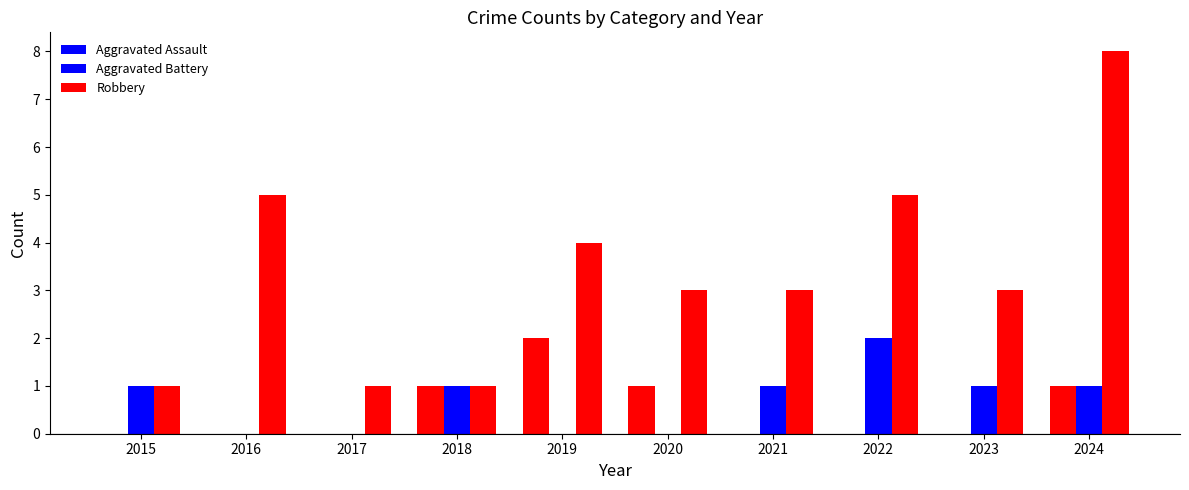

Does the chart contain stacked bars?

No